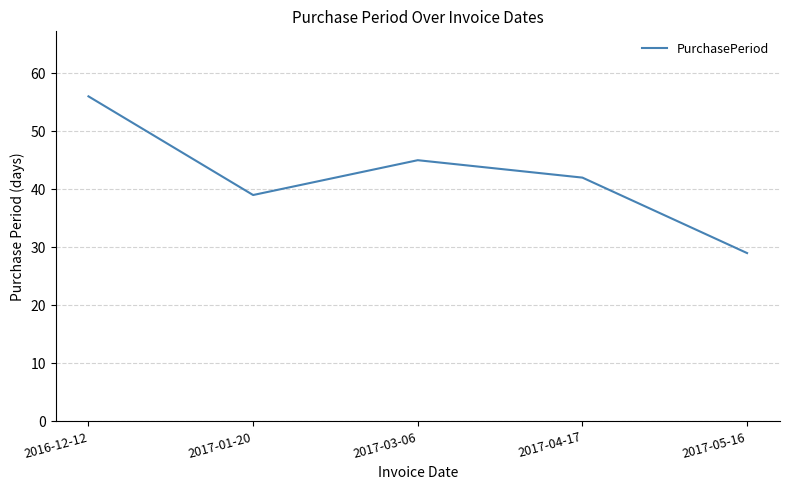

Read the value at 2017-04-17, to the nearest 10.

40